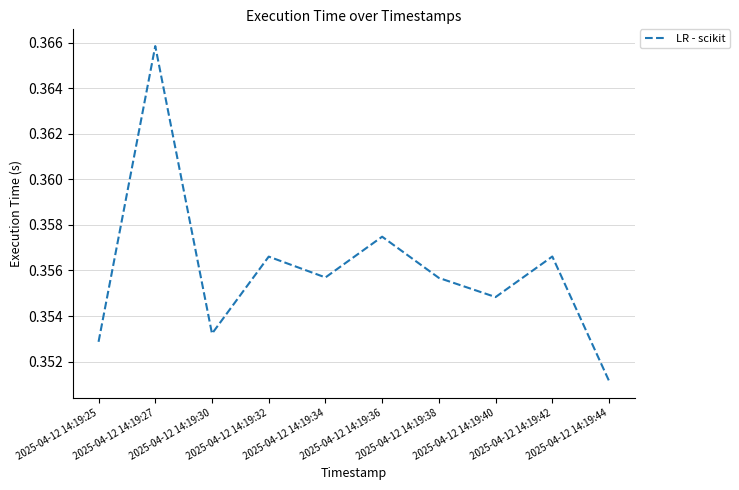

Count the number of categories in the chart.

10